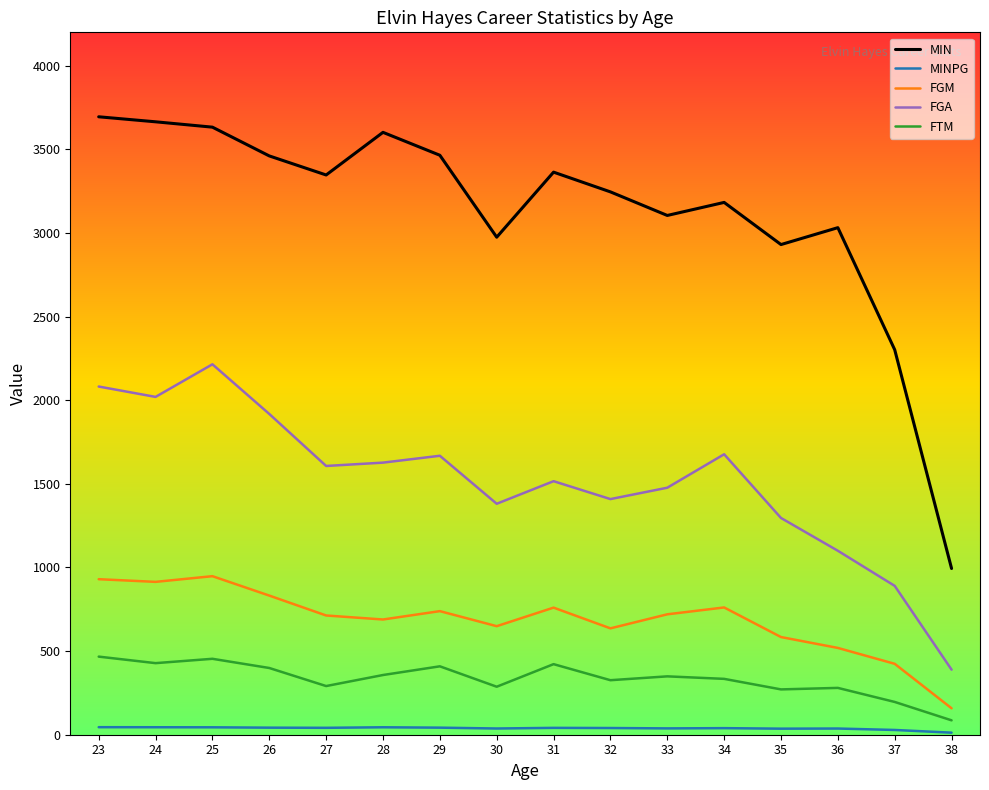

What is the lowest value of the FTM series?

86.0